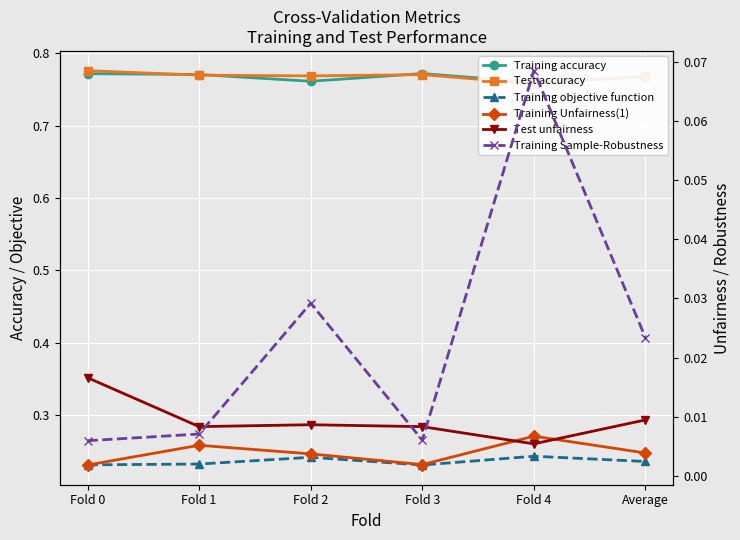

At which category is the sum across all series the highest?

Fold 4